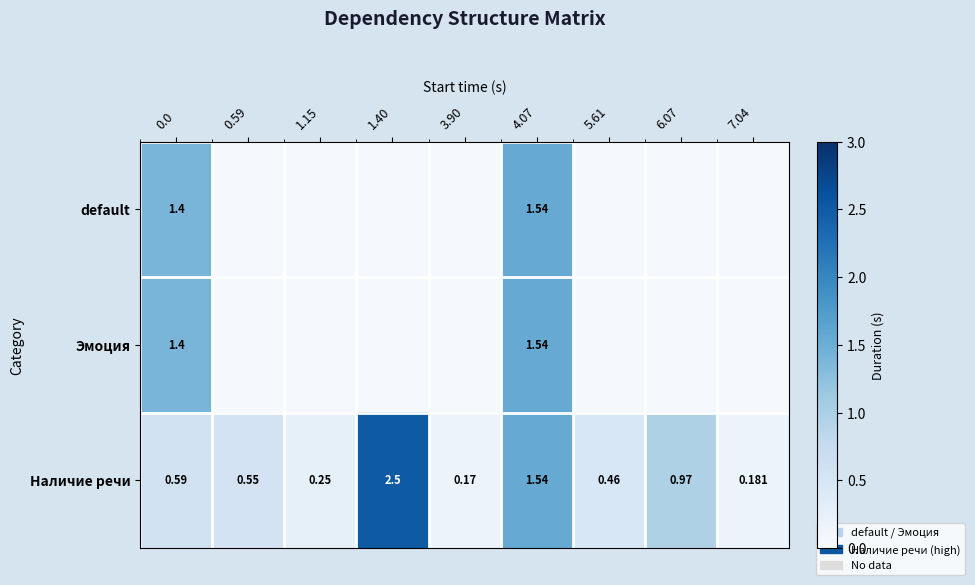

Which category has the lowest value across all series?

3.90